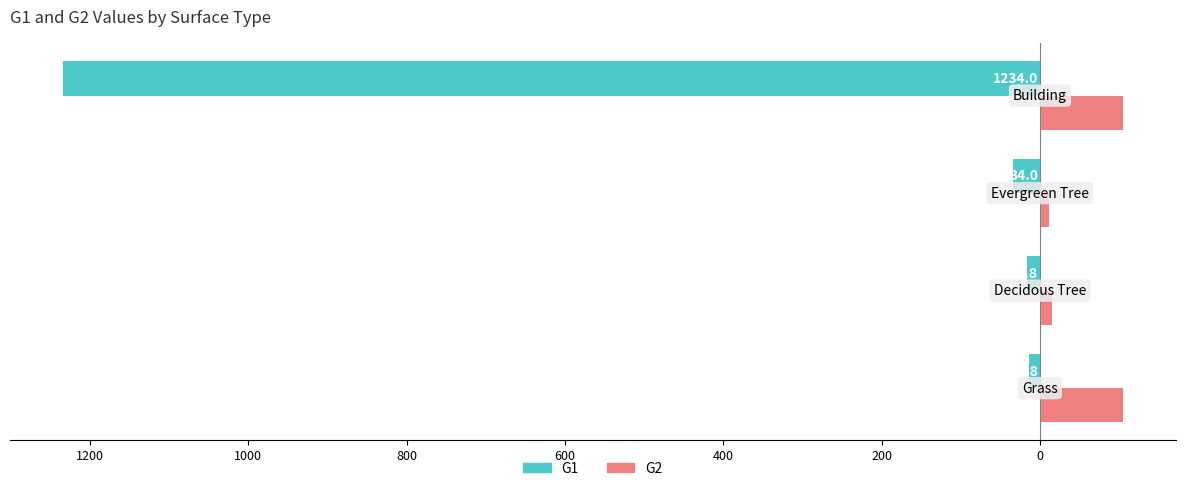

Which series has the widest spread of values?

G1